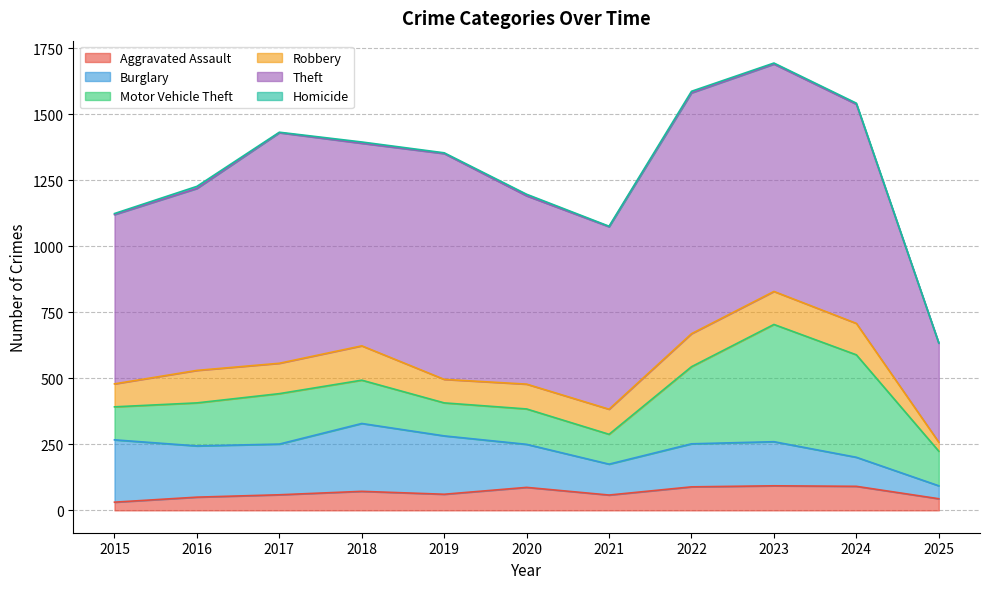

What is the value of the Theft point at the 10th from the left?

830